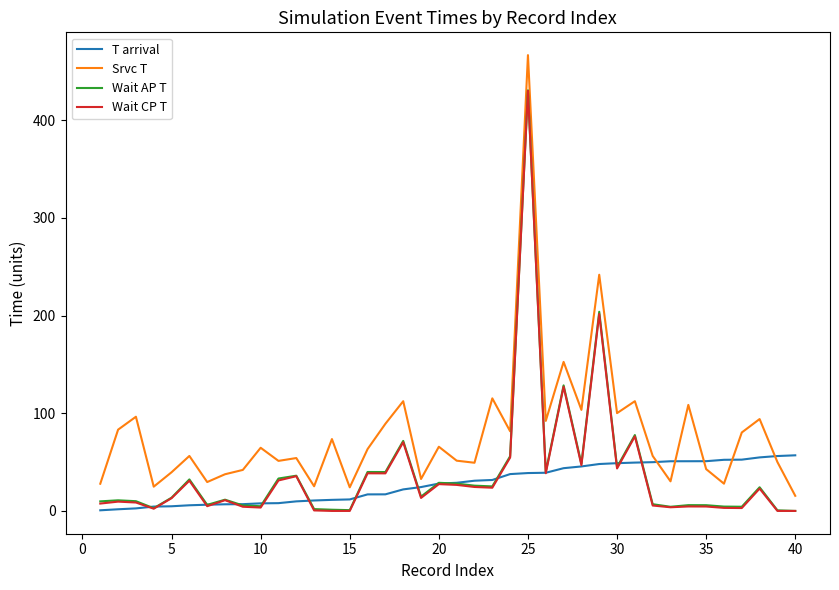

Which series has the largest range (max minus min)?

Srvc T